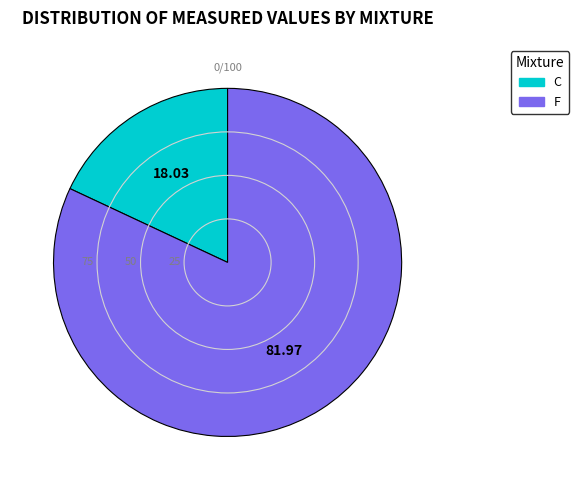

Combined, do F and C account for over 50%?

Yes